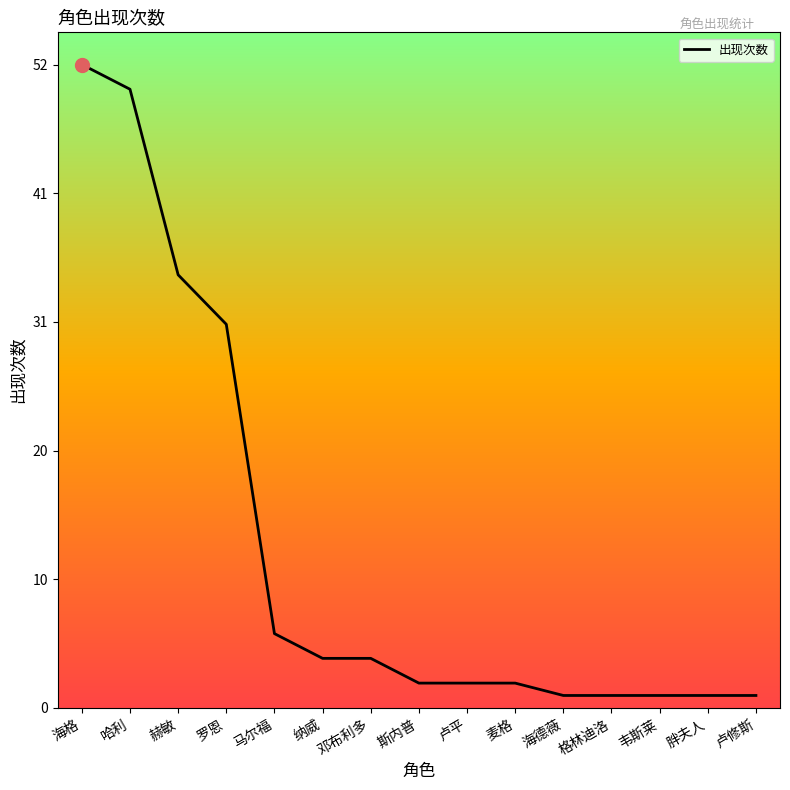

Does the chart display data point markers on the line(s)?

No